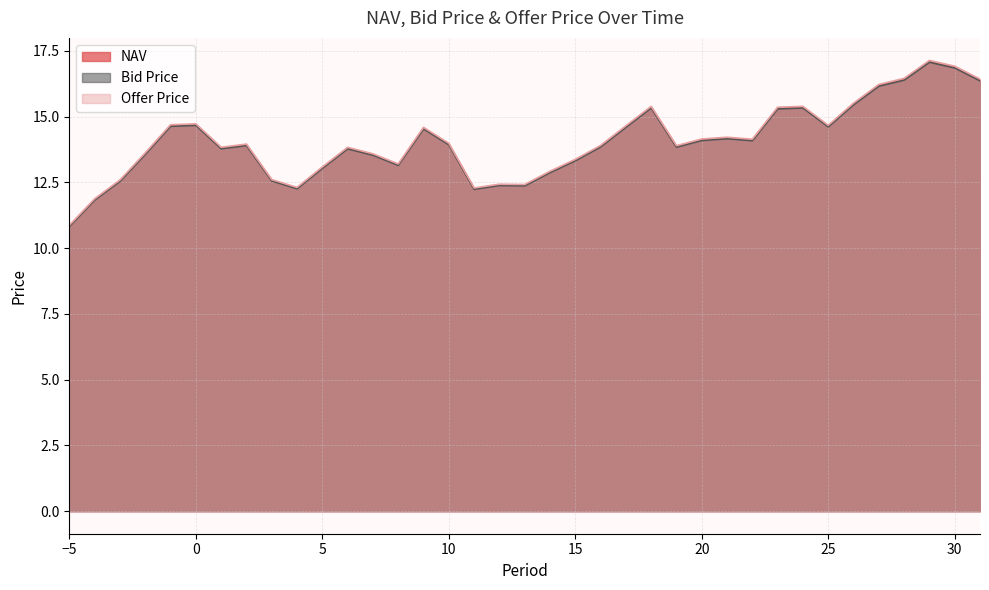

Is it true that Offer Price equals 15.4 at 23?

True